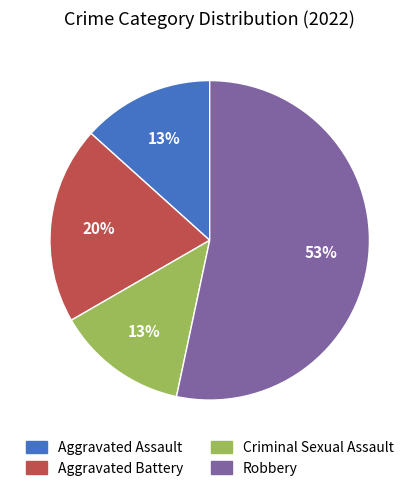

How many slices are in this pie chart?

4